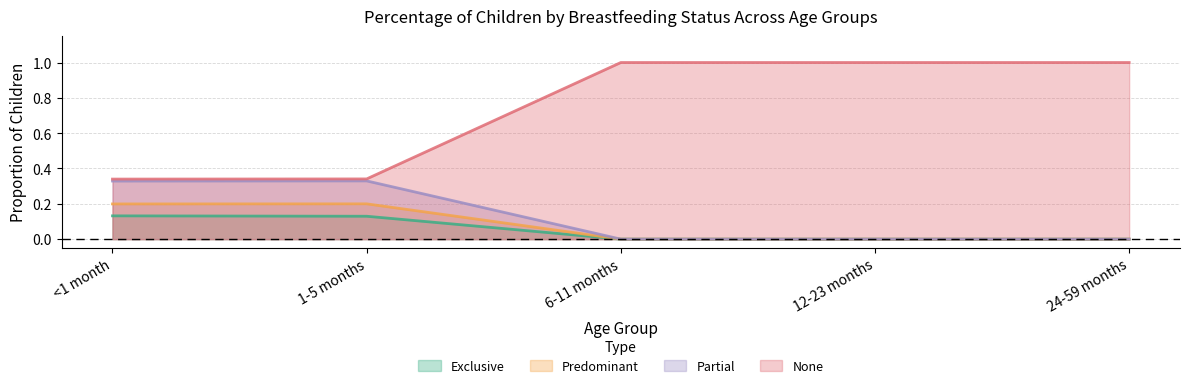

Which series has the largest total across all categories?

None